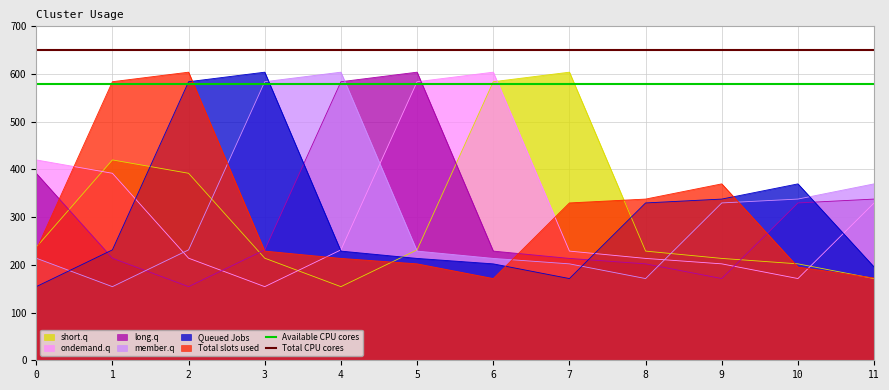

Is the value of short.q at 1 greater than the value of member.q at 5?

Yes